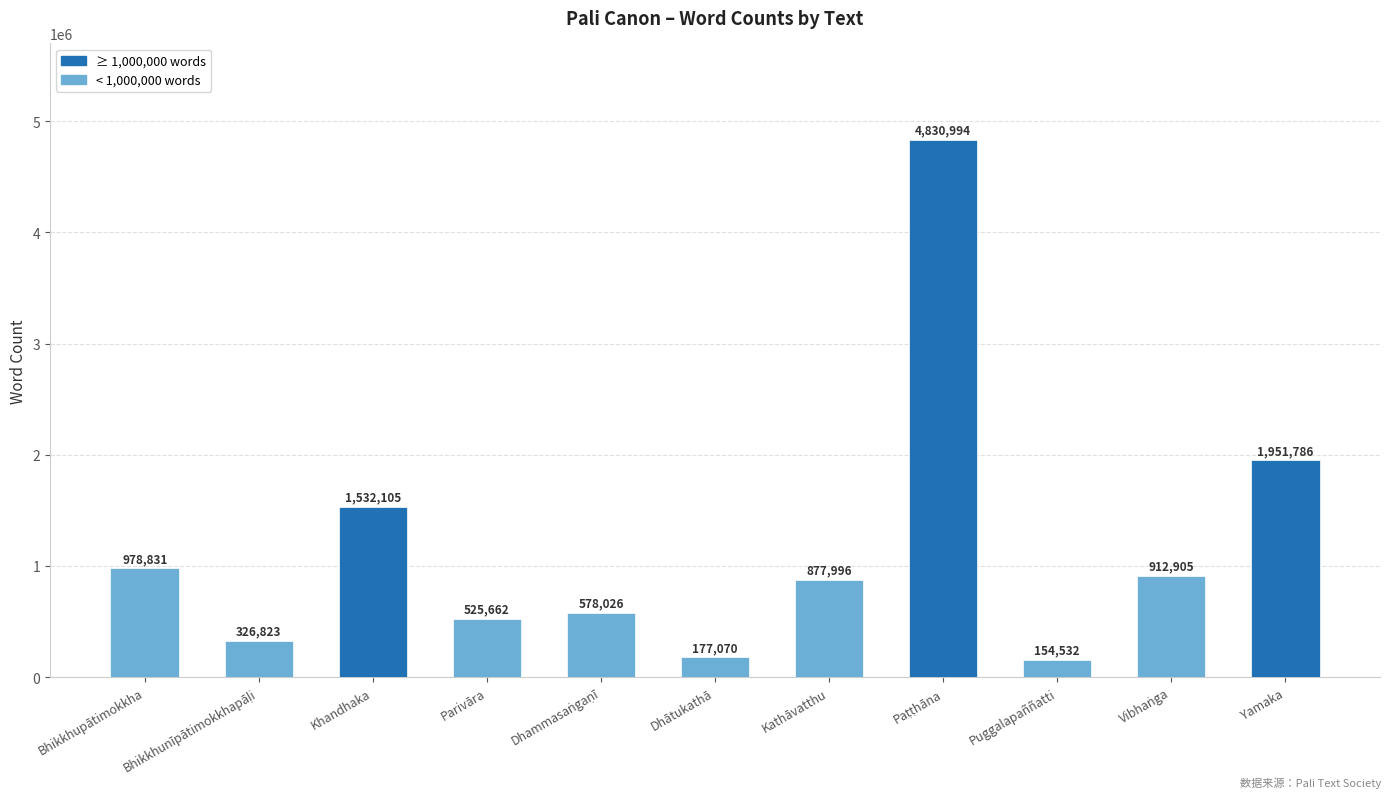

What is the average value?

1167885